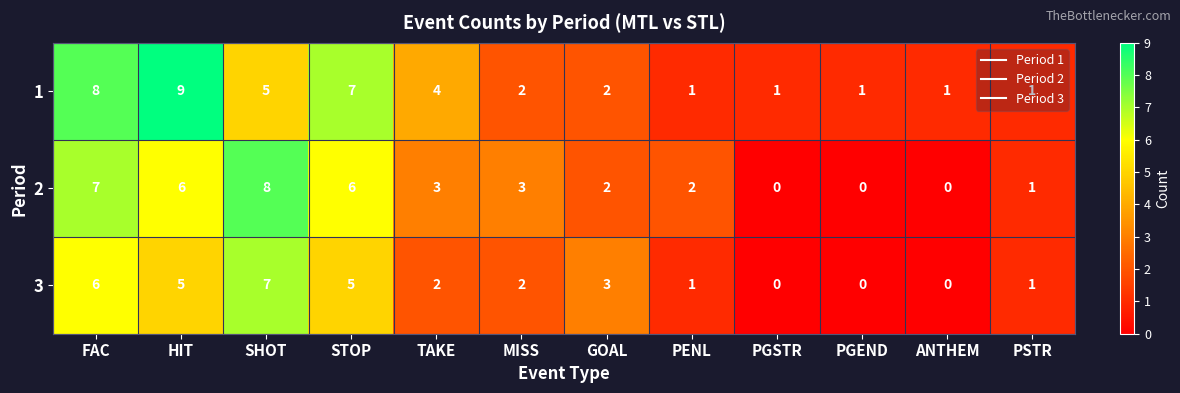

What is the total value across all series at TAKE?

9